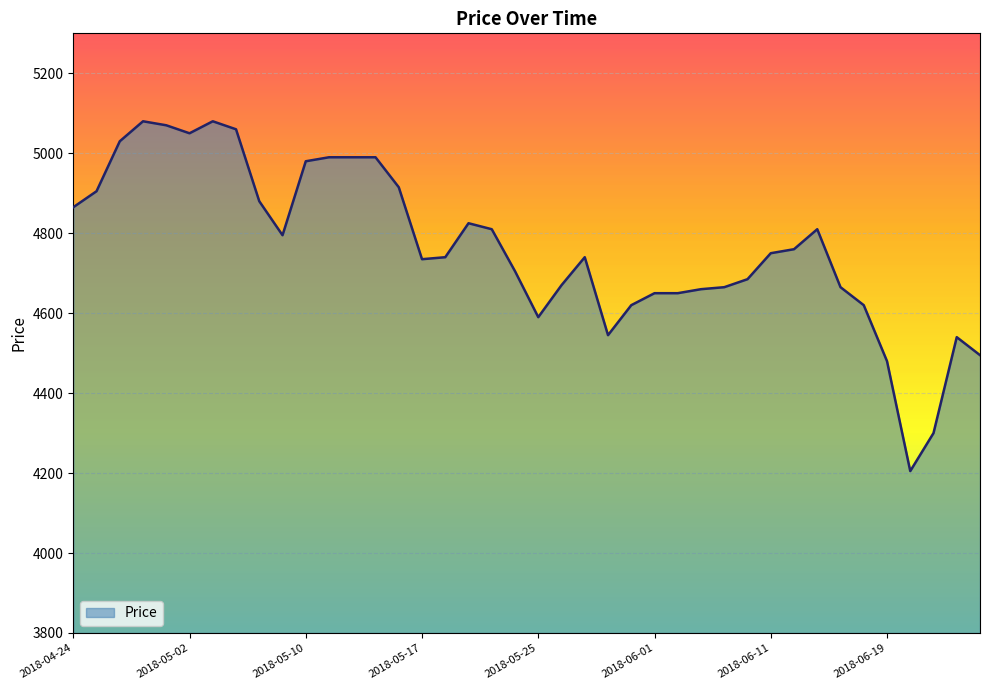

What is the difference between the maximum and minimum values?

875